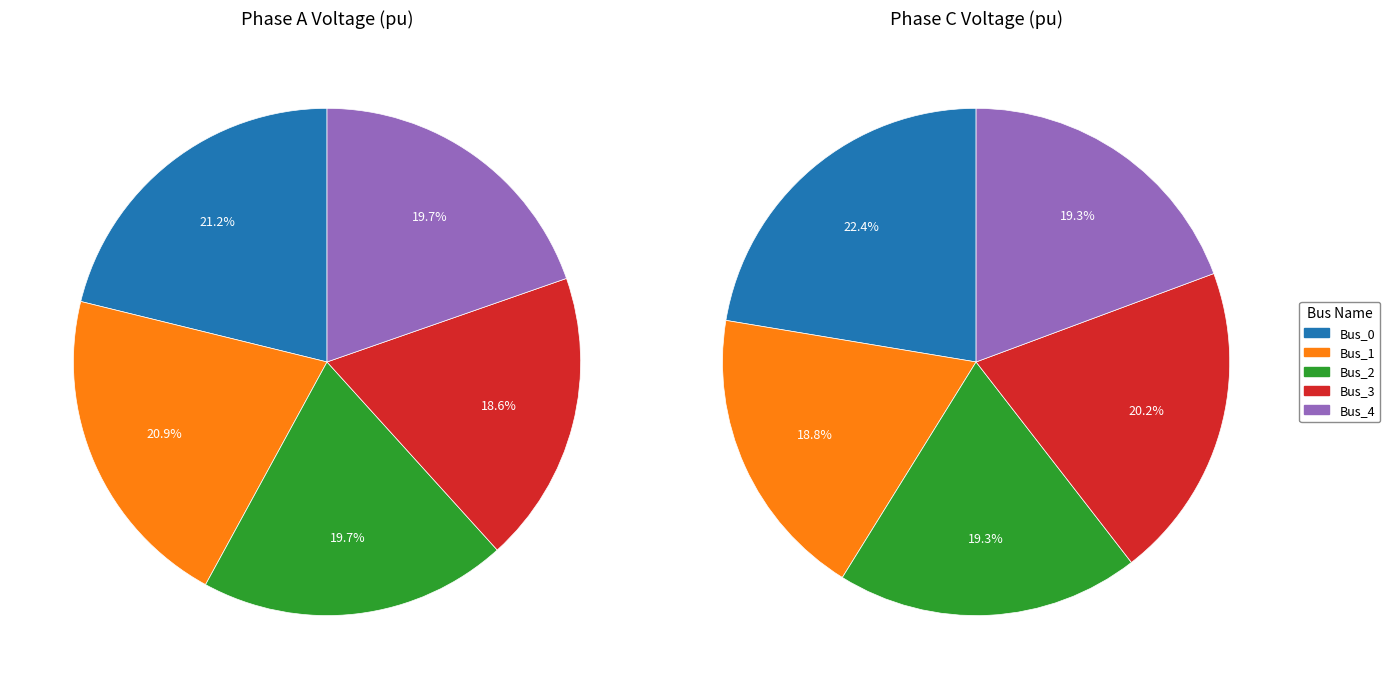

How many segments does this pie chart have?

5